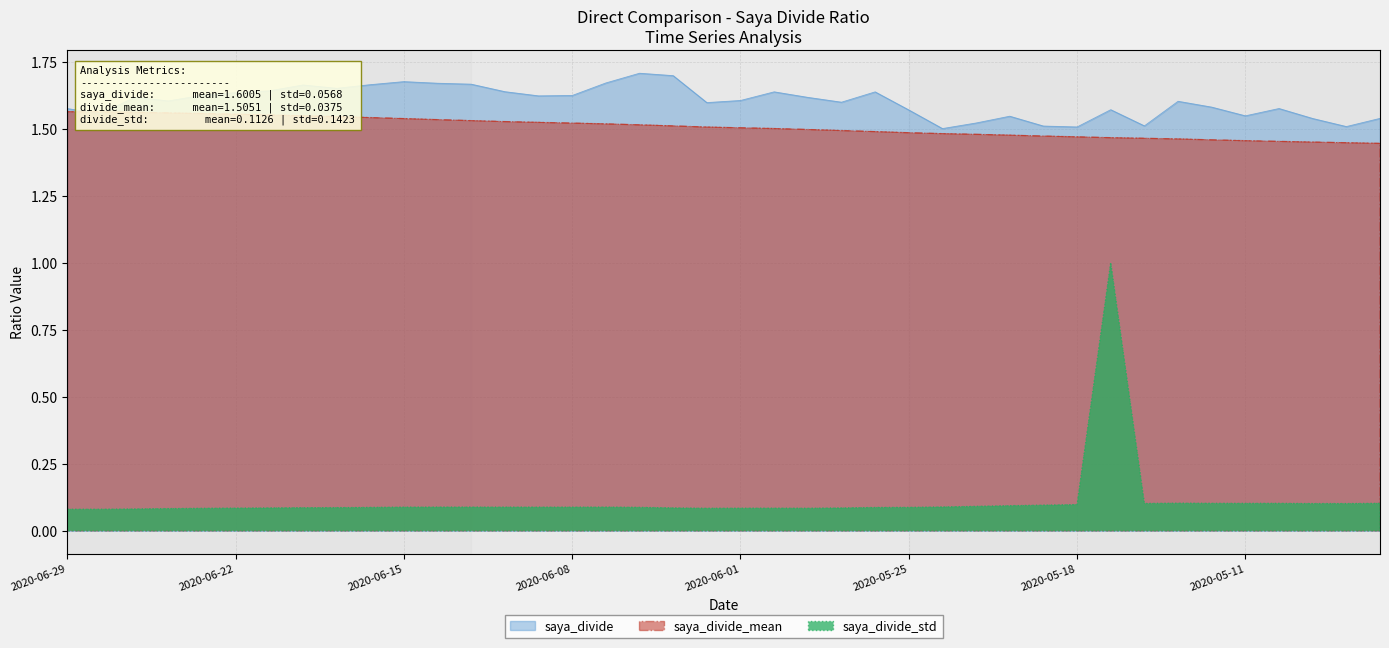

What is the difference between the second highest and second lowest values in the saya_divide_mean series?

0.1